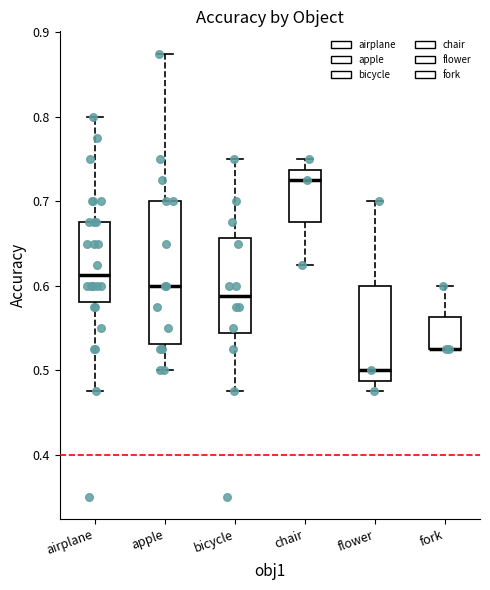

Reading left to right, transcribe this box plot: for each box, give where its median line is, the range the box spans, and where its two whiskers end, as read against the y-axis. The values are not printed on the chart, so give them approximately, as read against the axis.

airplane: median 0.61, box 0.58 to 0.68, whiskers 0.48 to 0.80
apple: median 0.60, box 0.53 to 0.70, whiskers 0.50 to 0.88
bicycle: median 0.59, box 0.54 to 0.66, whiskers 0.48 to 0.75
chair: median 0.73, box 0.68 to 0.74, whiskers 0.63 to 0.75
flower: median 0.50, box 0.49 to 0.60, whiskers 0.48 to 0.70
fork: median 0.53 (drawn on the box's lower edge), box 0.53 to 0.56, whiskers 0.53 to 0.60